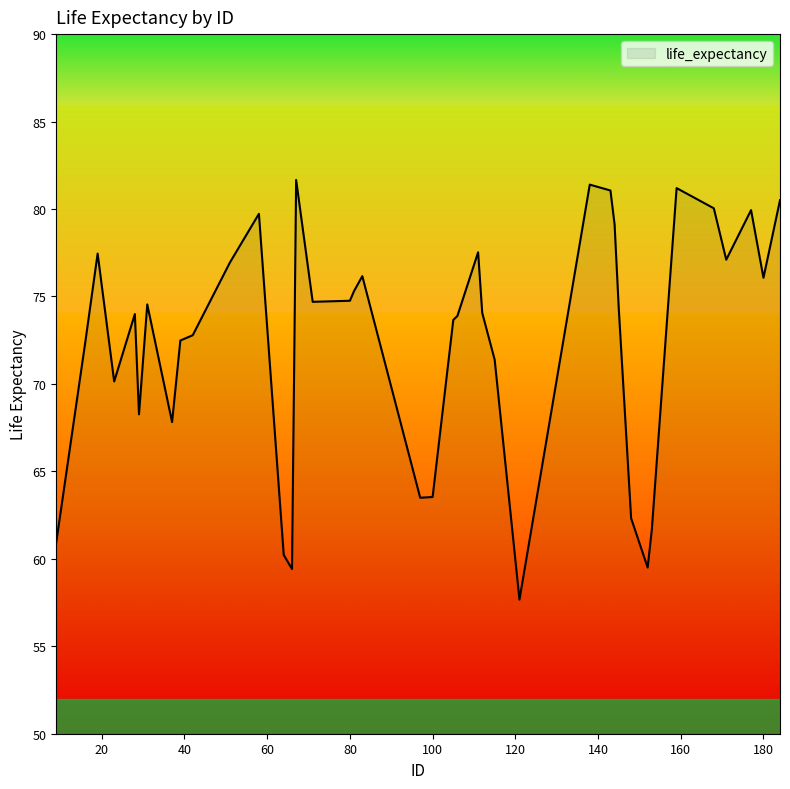

What is the greatest value displayed?

81.7